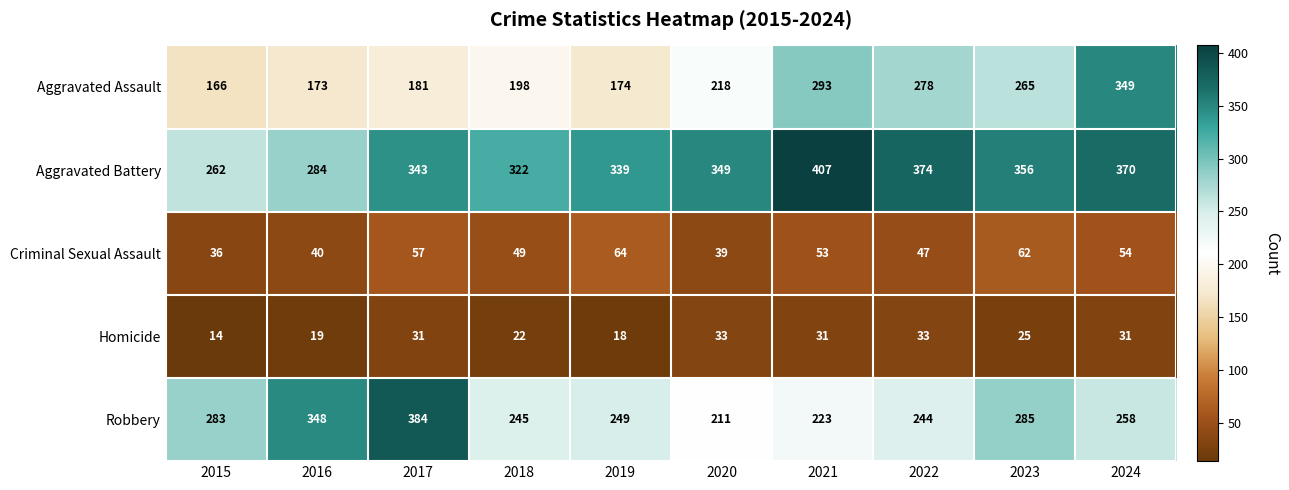

True or false: Robbery has a value of 182 at 2015.

False